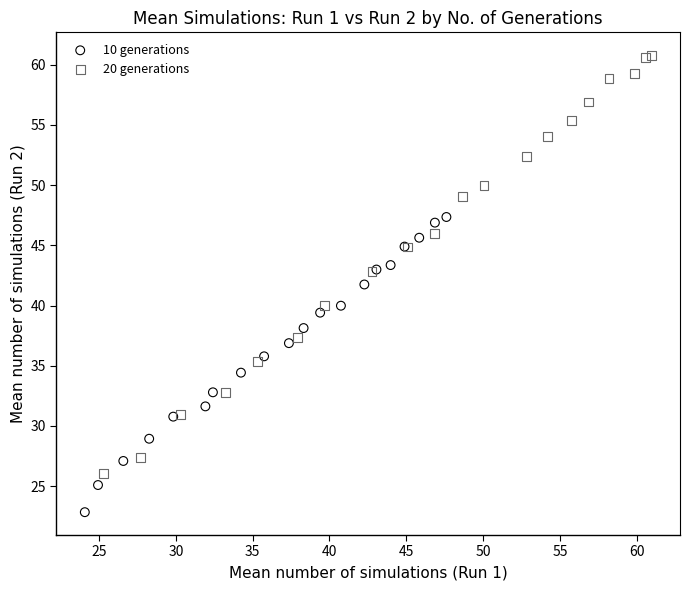

What are all the series names shown in the legend?

10 generations, 20 generations